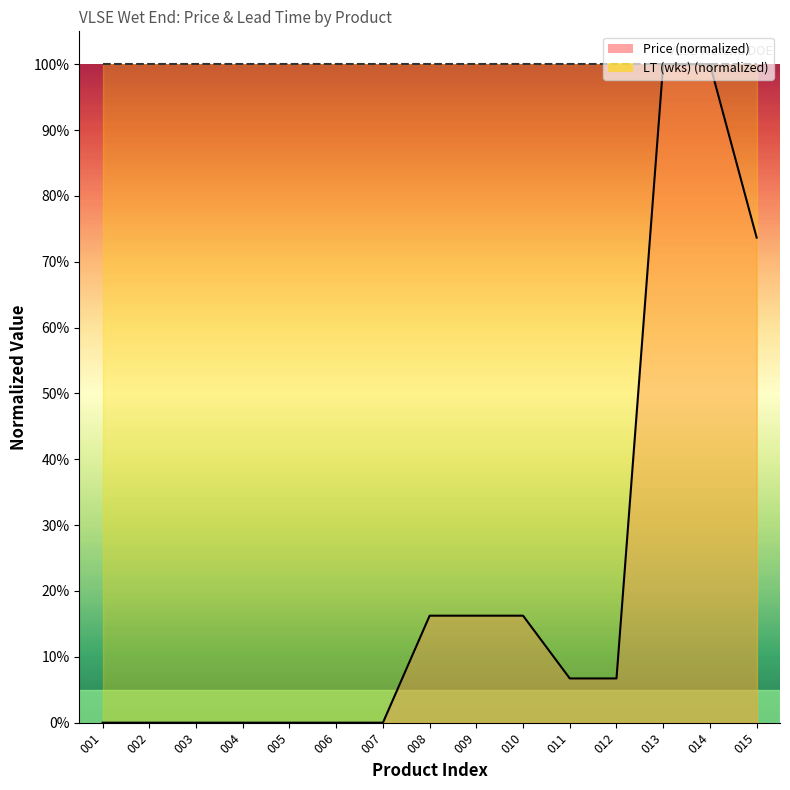

How many lines are shown in the chart?

1